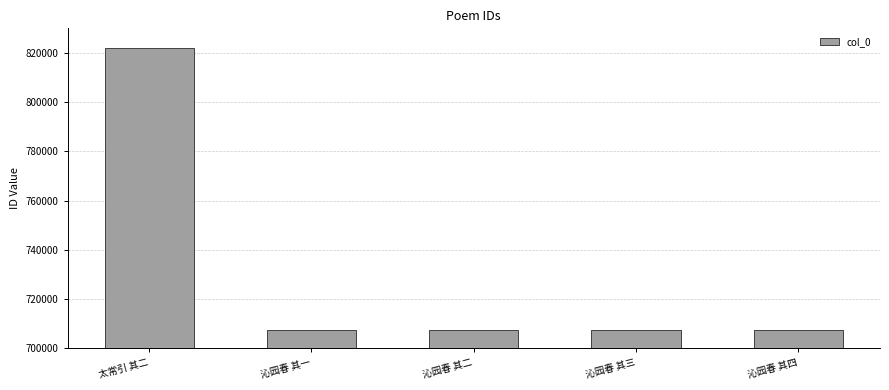

What is the label of the 2nd bar from the right?

沁园春 其三